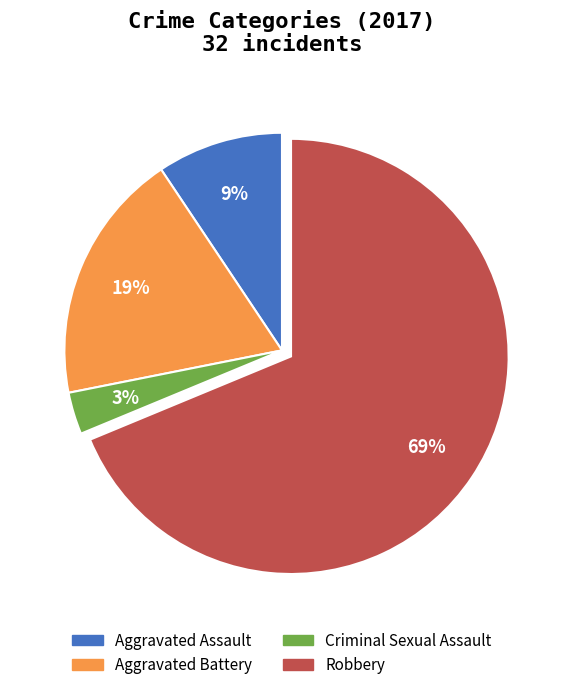

Is the sum of Criminal Sexual Assault and Robbery greater than half?

Yes